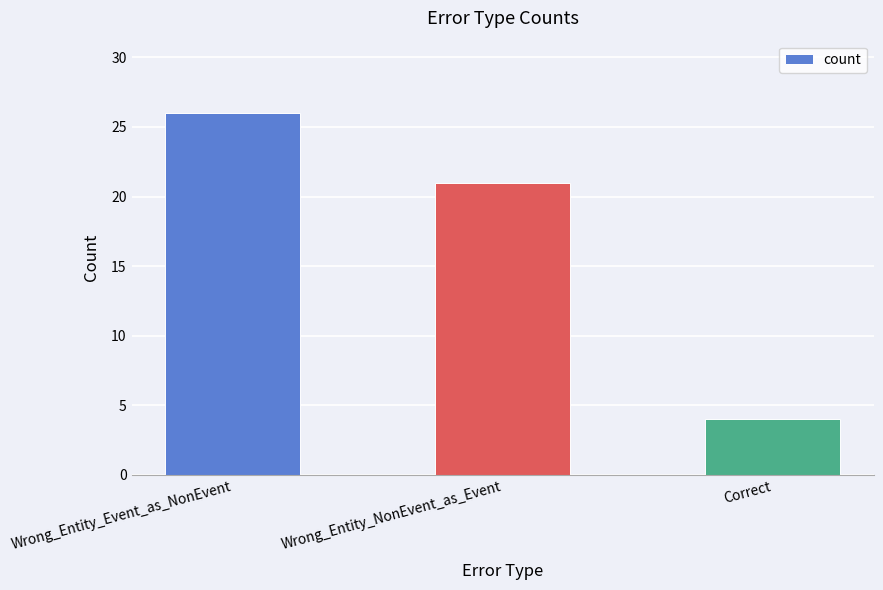

Reading left to right, list all the values displayed in this chart.

26	21	4